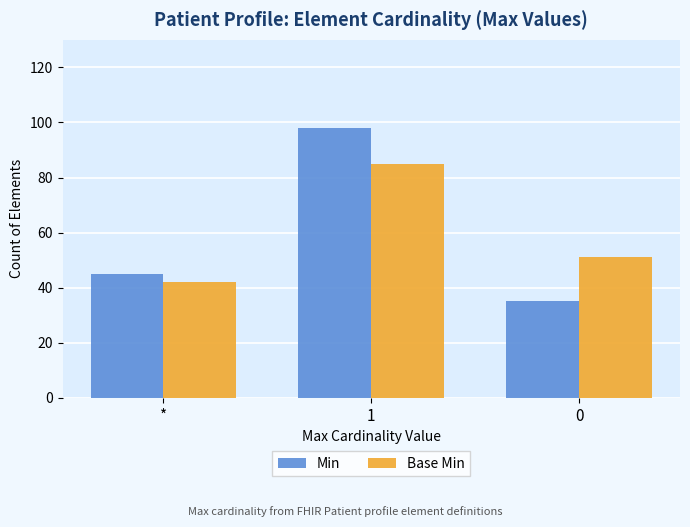

True or false: Min has a value of 35 at 0.

True